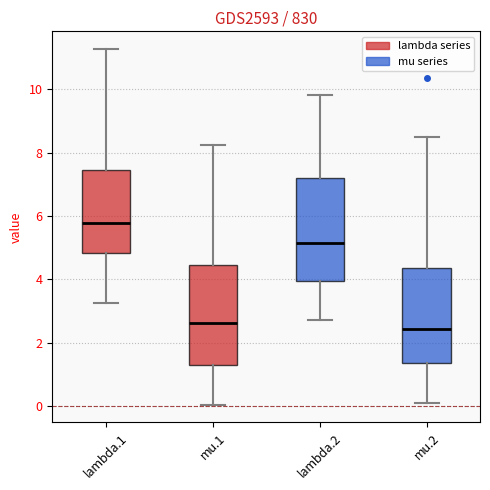

Reading left to right, read every box against the y-axis: the position of its median line, the range the box covers, and the ends of its whiskers. The values are not printed on the chart, so give them approximately, as read against the axis.

lambda.1: median 5.8, box 4.8 to 7.4, whiskers 3.2 to 11.2
mu.1: median 2.6, box 1.2 to 4.4, whiskers 0.0 to 8.2
lambda.2: median 5.2, box 4.0 to 7.2, whiskers 2.8 to 9.8
mu.2: median 2.4, box 1.4 to 4.4, whiskers 0.2 to 8.6